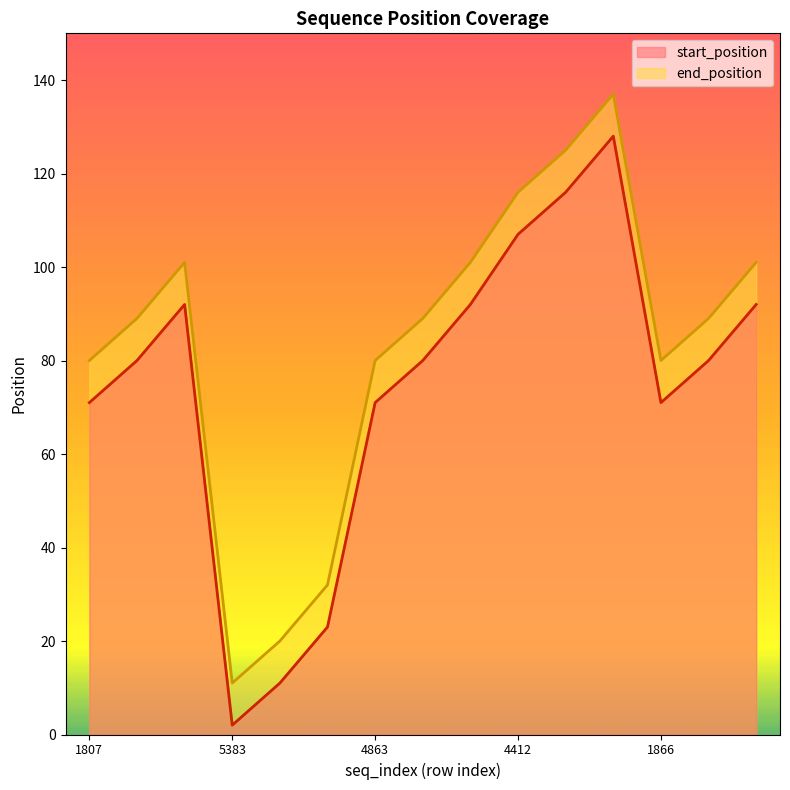

At which category does start_position reach its first local valley?

5383